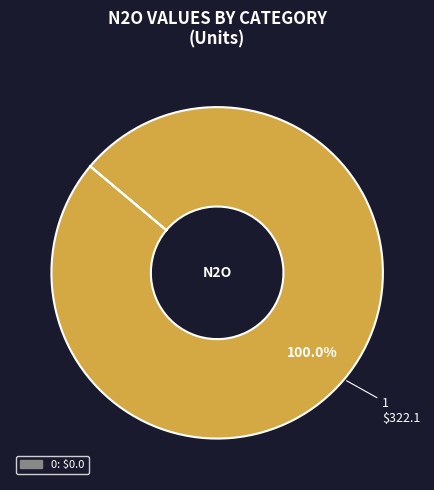

Is there any slice that represents more than half of the pie?

Yes